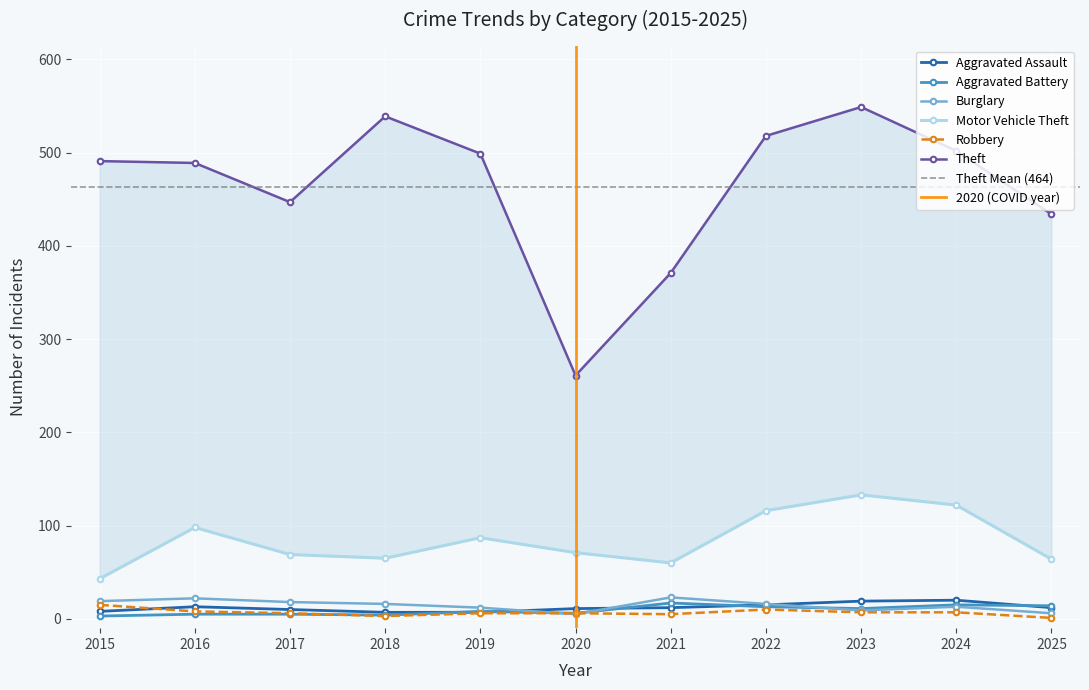

The value of Aggravated Assault at 2024 is 20. True or false?

True